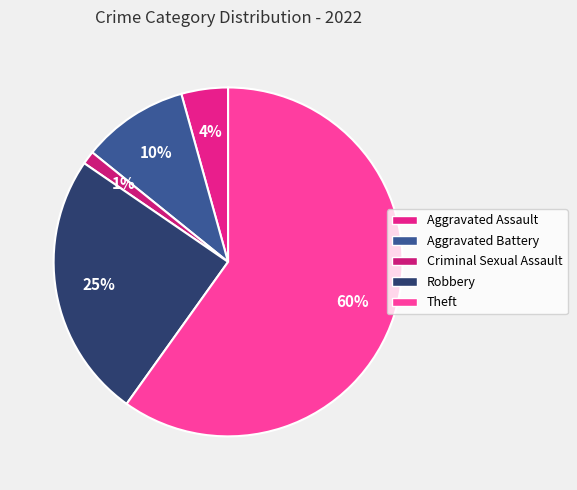

Is Theft the majority of the pie?

Yes